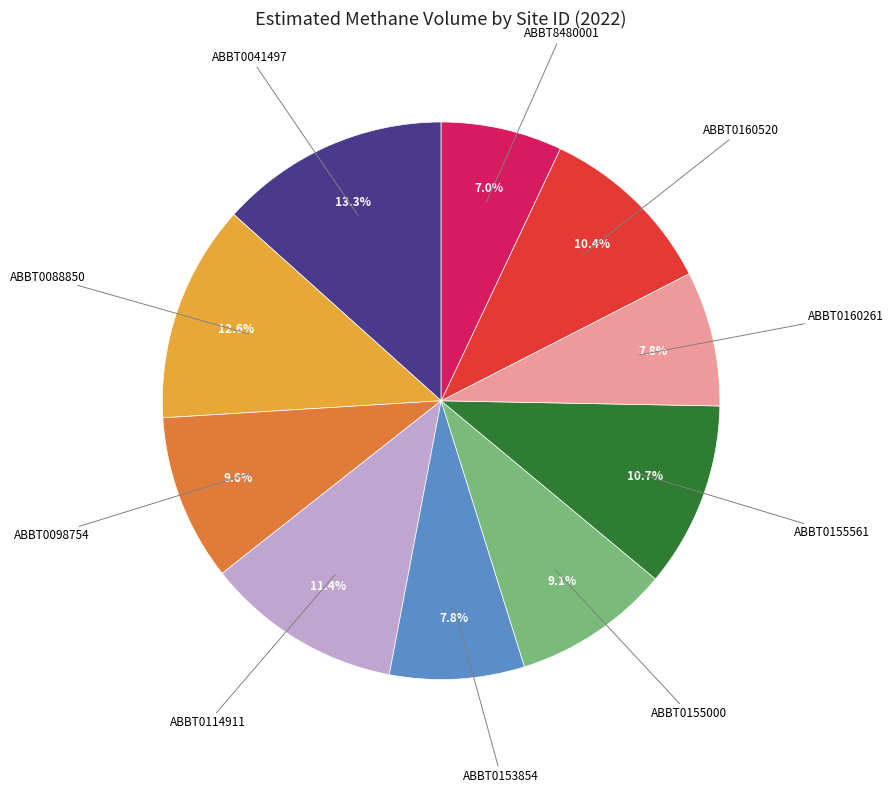

Does any single category account for the majority?

No